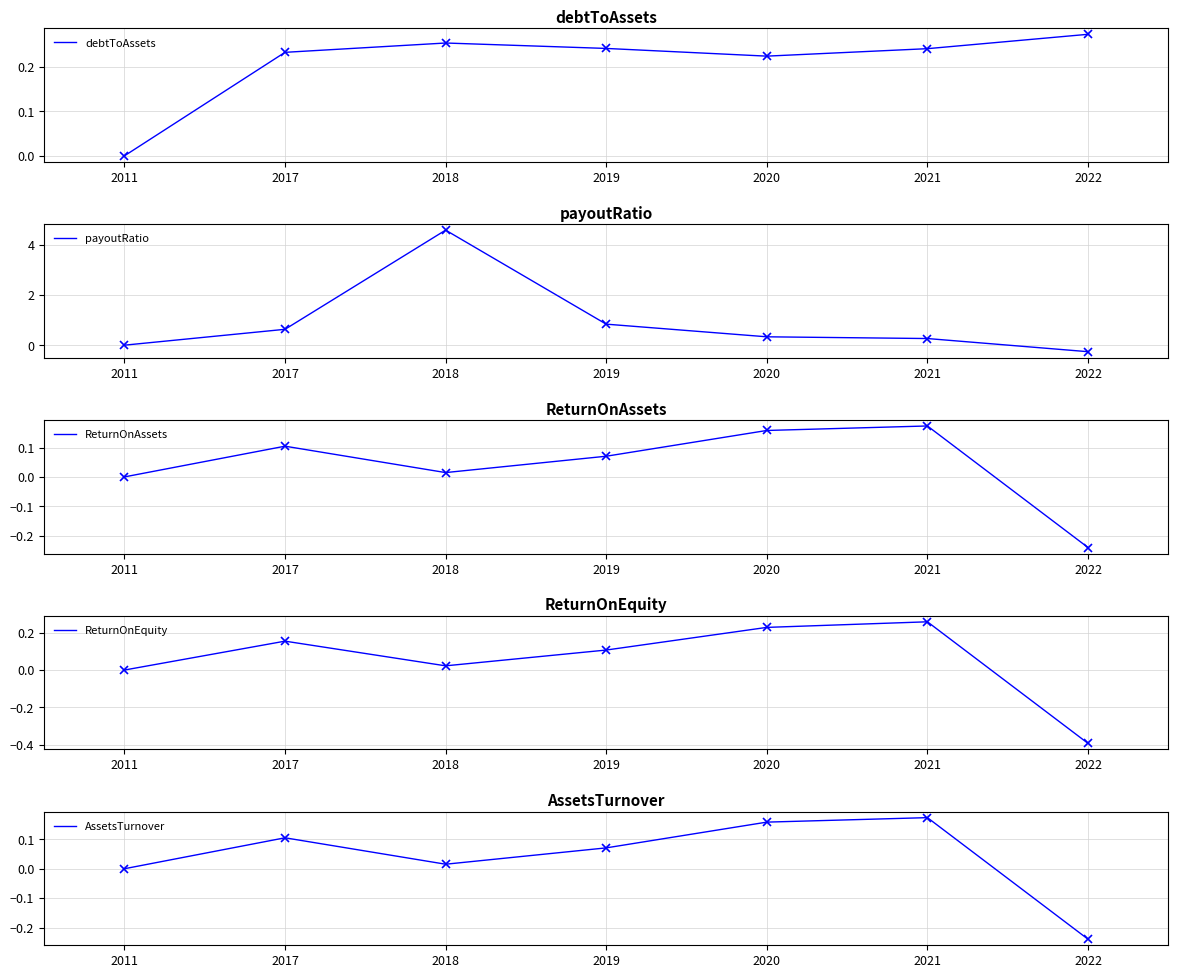

The debtToAssets series shows 0.1 at 2020. True or false?

False